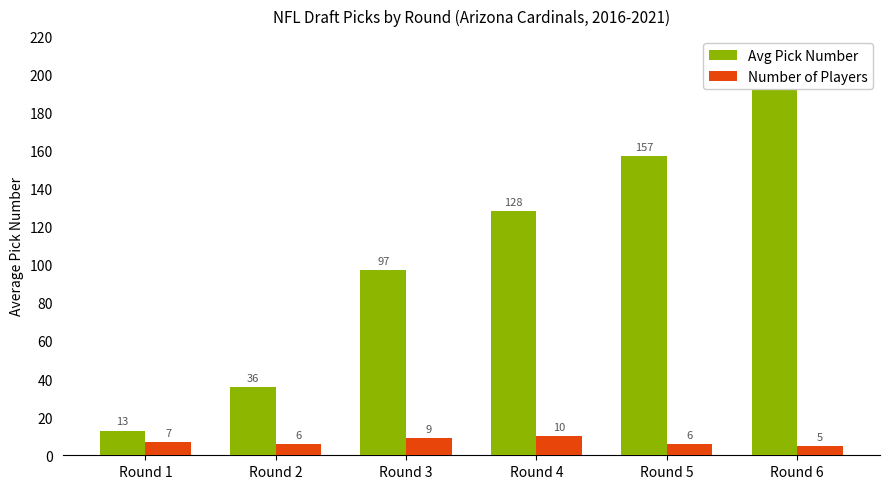

The Number of Players series shows 6 at Round 2. True or false?

True